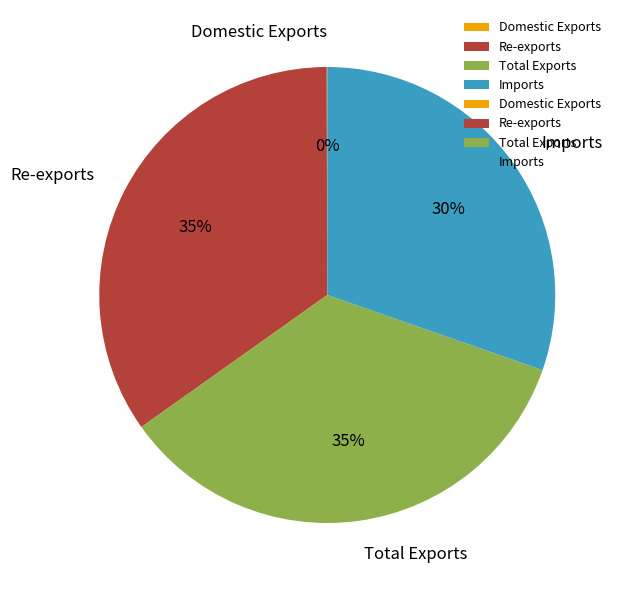

To the nearest percent, what portion does Imports represent?

30%